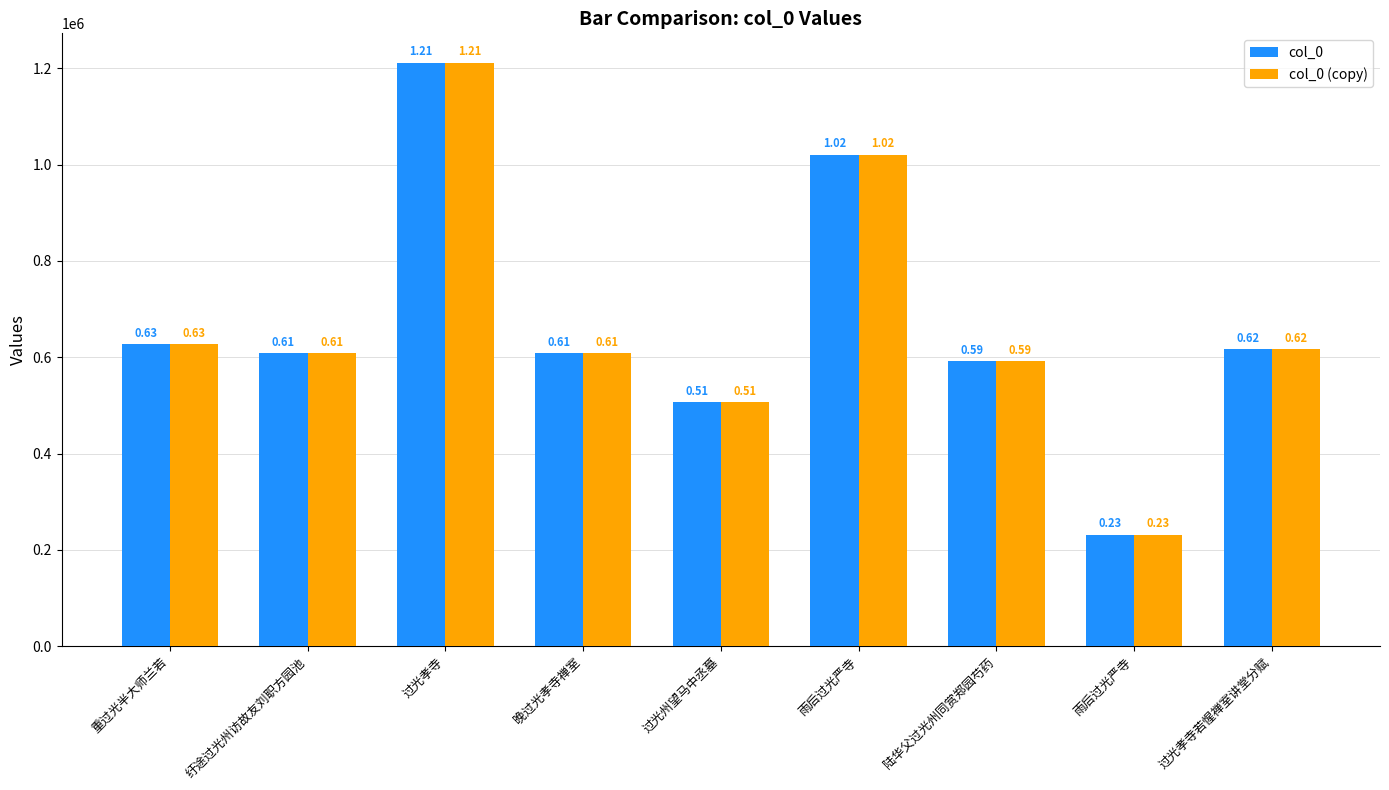

Are the bars grouped side by side (vs. stacked)?

Yes